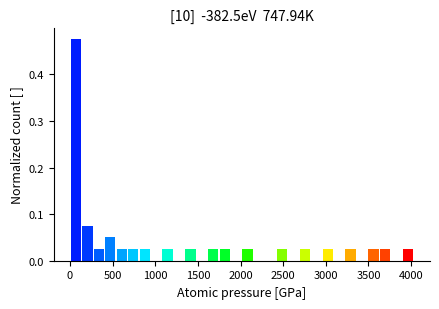

Around what value on the x-axis is the tallest bar? Give the approximate position of its centre, as read against the axis.

50